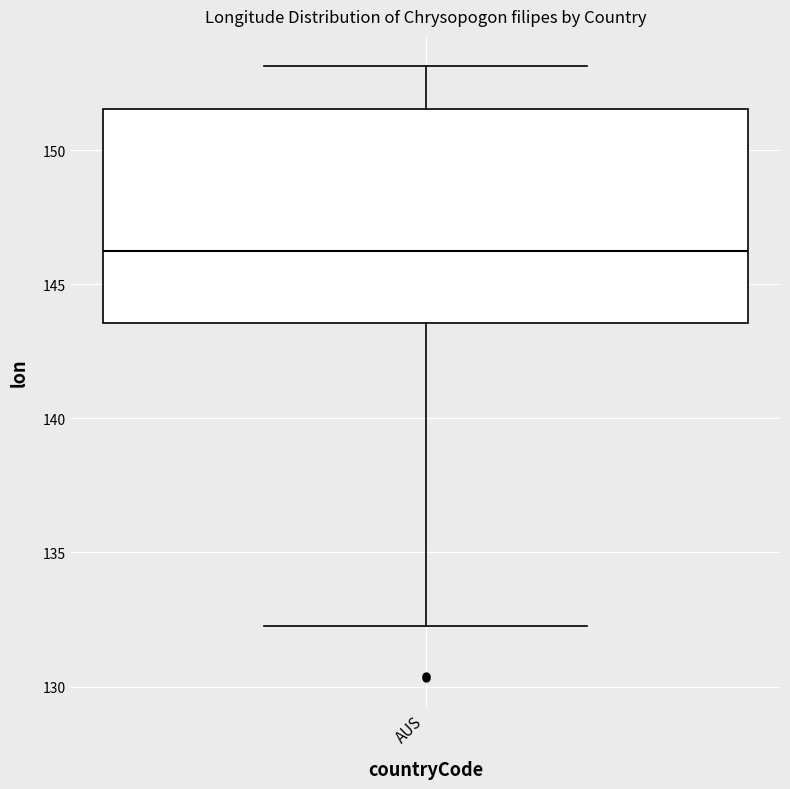

Transcribe this box plot: give where the median line is, the range the box spans, and where the two whiskers end, as read against the y-axis. The values are not printed on the chart, so give them approximately, as read against the axis.

median 146.0, box 143.5 to 151.5, whiskers 132.5 to 153.0